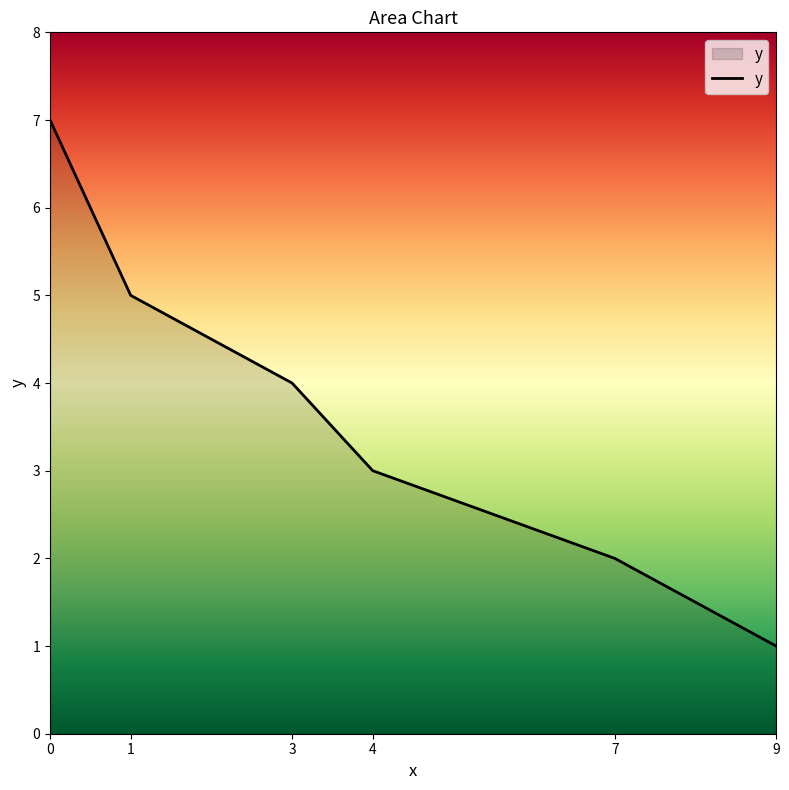

Where is the data nearest to the value 4?

3